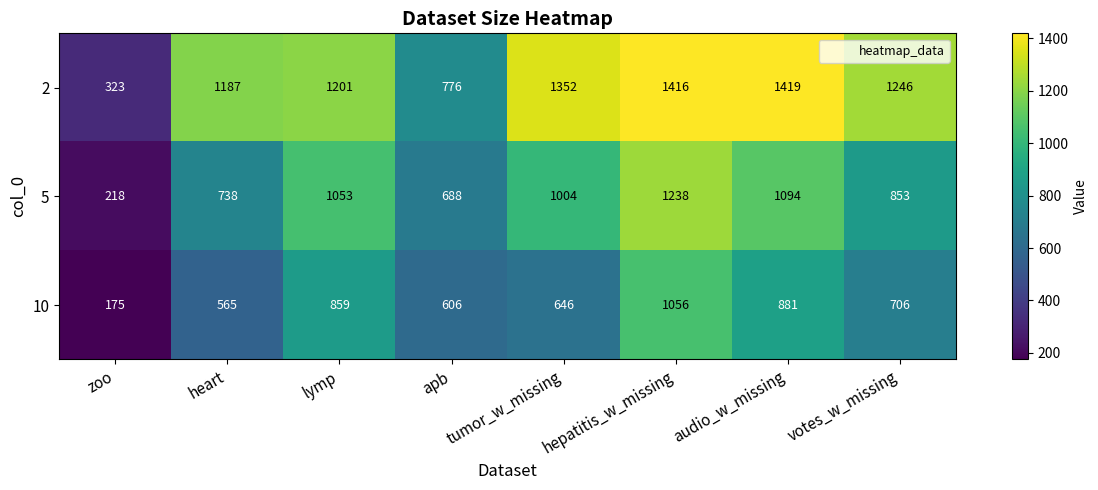

What is the average value of the 2 series?

1115